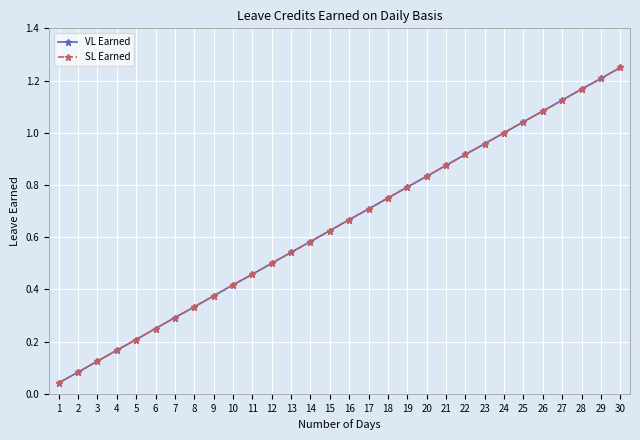

True or false: VL Earned and SL Earned cross at least once.

False